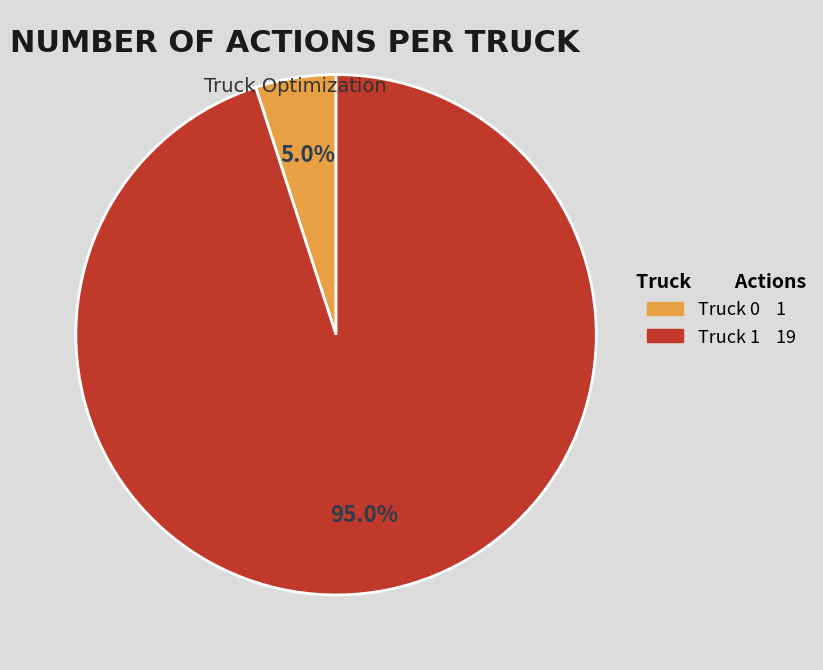

True or false: Truck 0 accounts for 5% of the total.

True